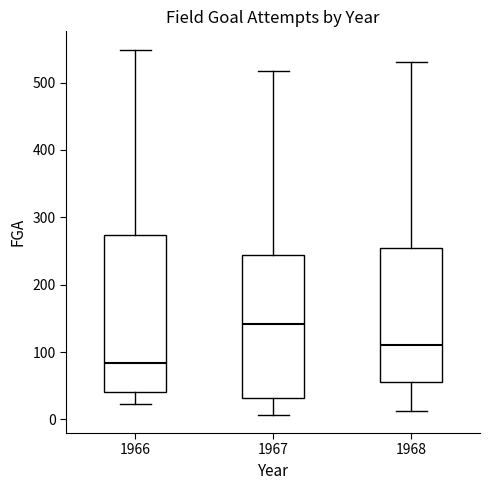

Reading left to right, transcribe this box plot: for each box, give where its median line is, the range the box spans, and where its two whiskers end, as read against the y-axis. The values are not printed on the chart, so give them approximately, as read against the axis.

1966: median 80, box 40 to 270, whiskers 20 to 550
1967: median 140, box 30 to 240, whiskers 10 to 520
1968: median 110, box 60 to 250, whiskers 10 to 530